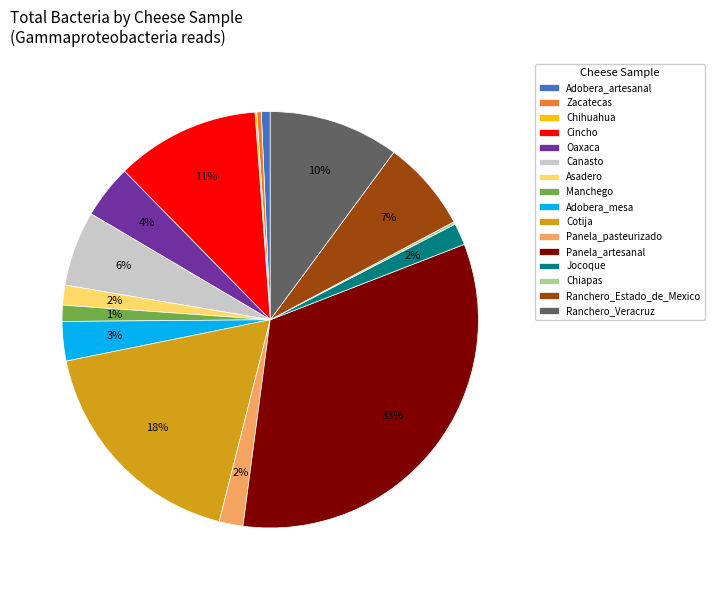

What is the ratio of the value at Adobera_mesa to the value at Panela_artesanal?

0.1